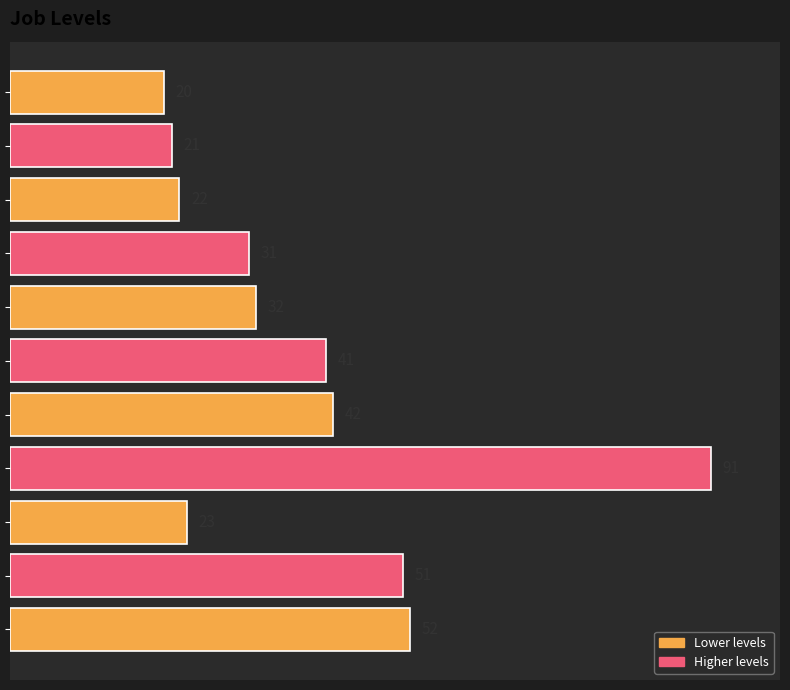

What is the maximum value shown in the chart?

91